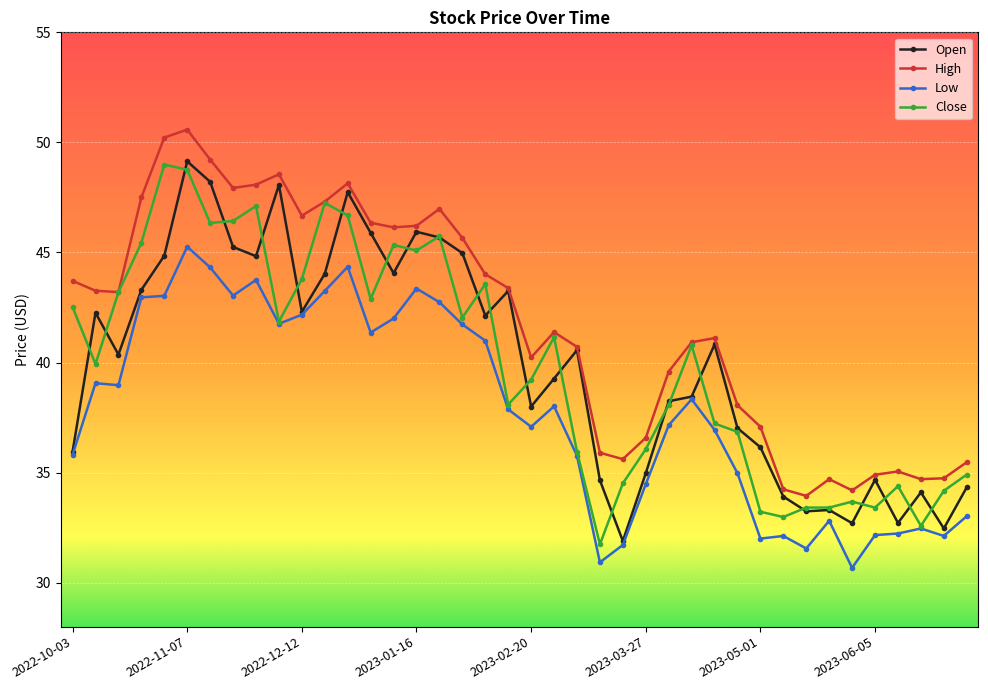

True or false: High and Low intersect in this chart.

False